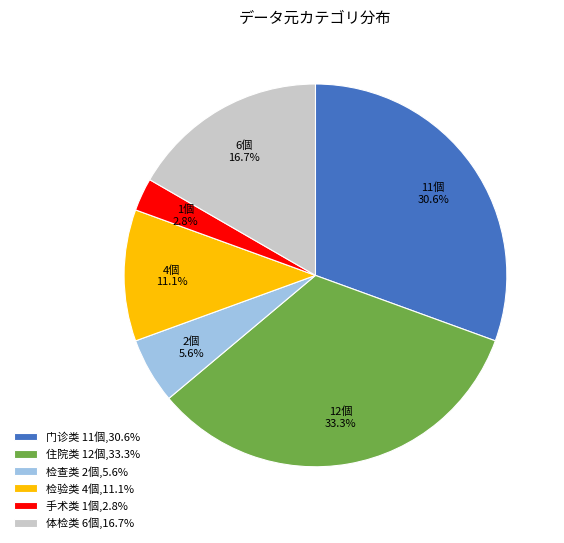

What is the largest slice in the pie chart?

住院类 12個,33.3%